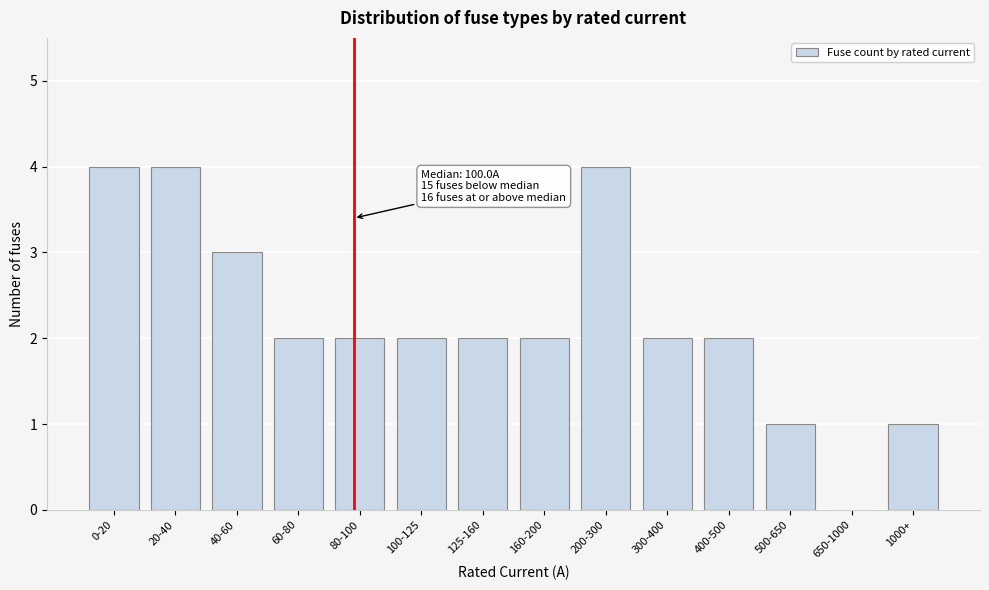

Reading left to right, extract all data points from this chart.

0-20=4	20-40=4	40-60=3	60-80=2	80-100=2	100-125=2	125-160=2	160-200=2	200-300=4	300-400=2	400-500=2	500-650=1	650-1000=0	1000+=1